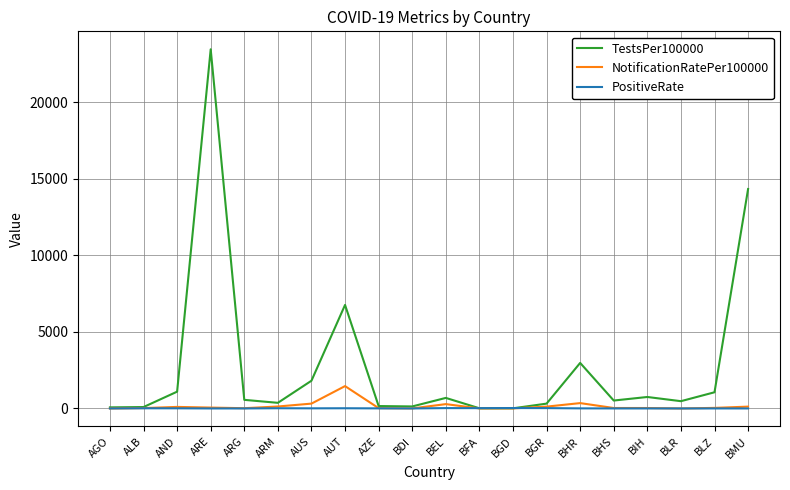

At which label does NotificationRatePer100000 first exceed 37?

AND